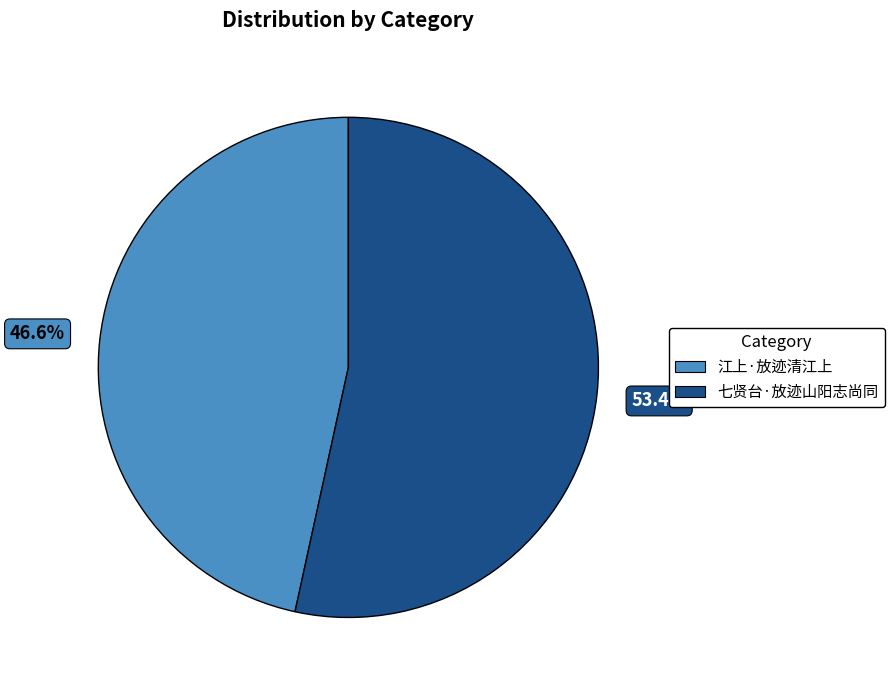

To the nearest percent, what is the difference between the largest and smallest slice percentages?

7%